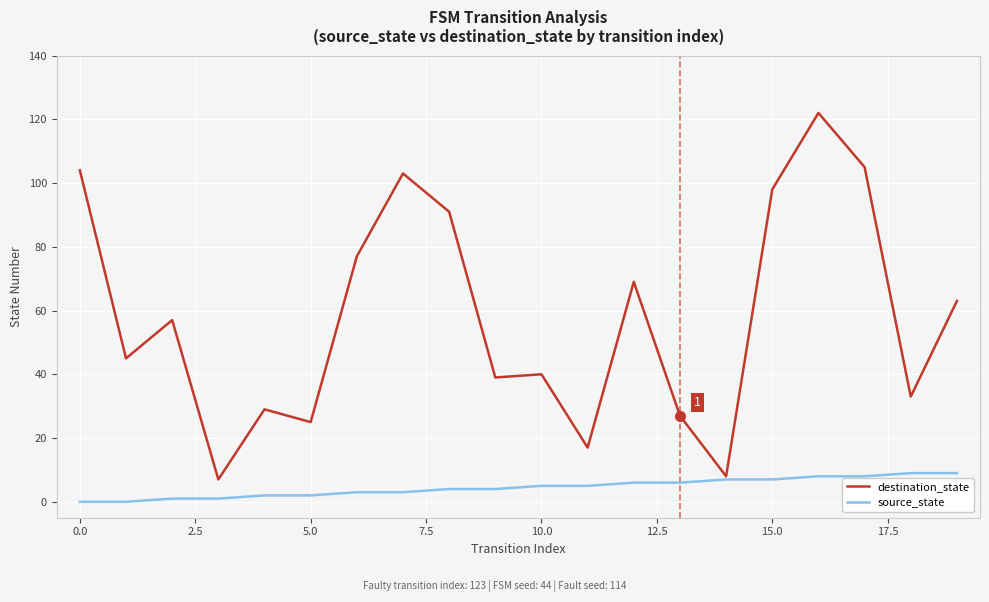

Which series has the largest total across all categories?

destination_state